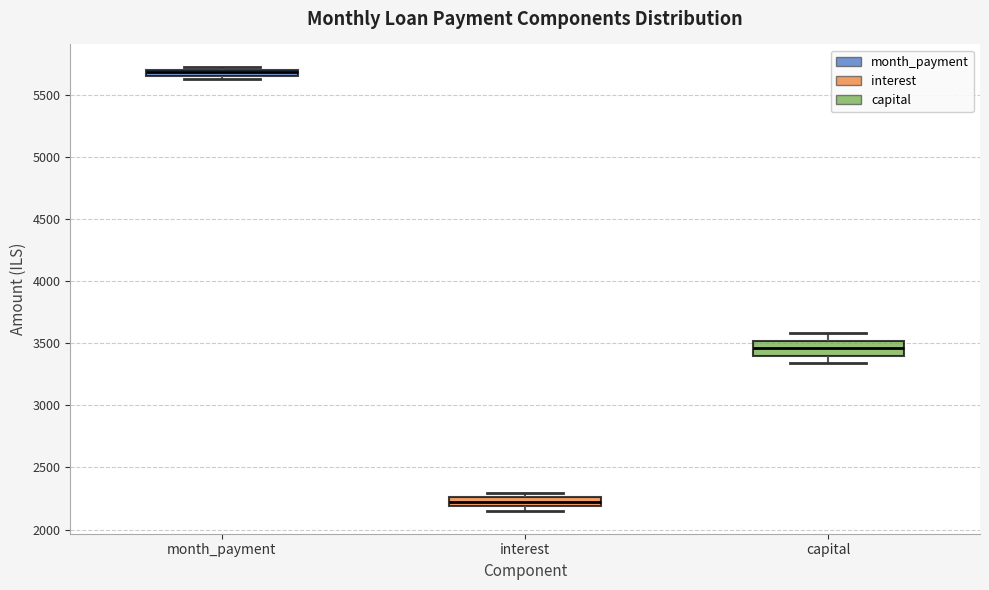

Where is the upper edge of the box for interest on the y-axis? The values are not printed on the chart, so give them approximately, as read against the axis.

2250